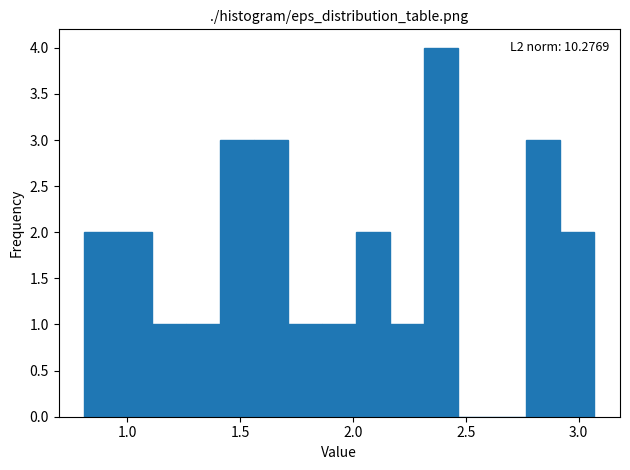

Around what value on the x-axis is the tallest bar? Give the approximate position of its centre, as read against the axis.

2.40